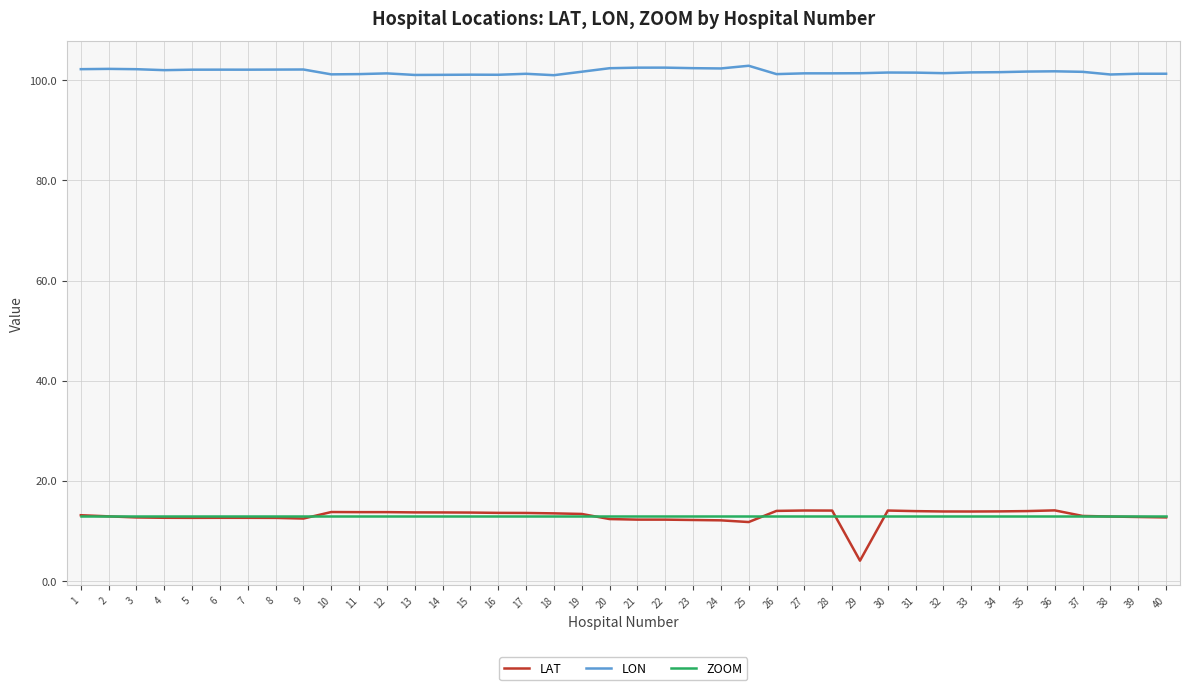

Which series has the largest range (max minus min)?

LAT